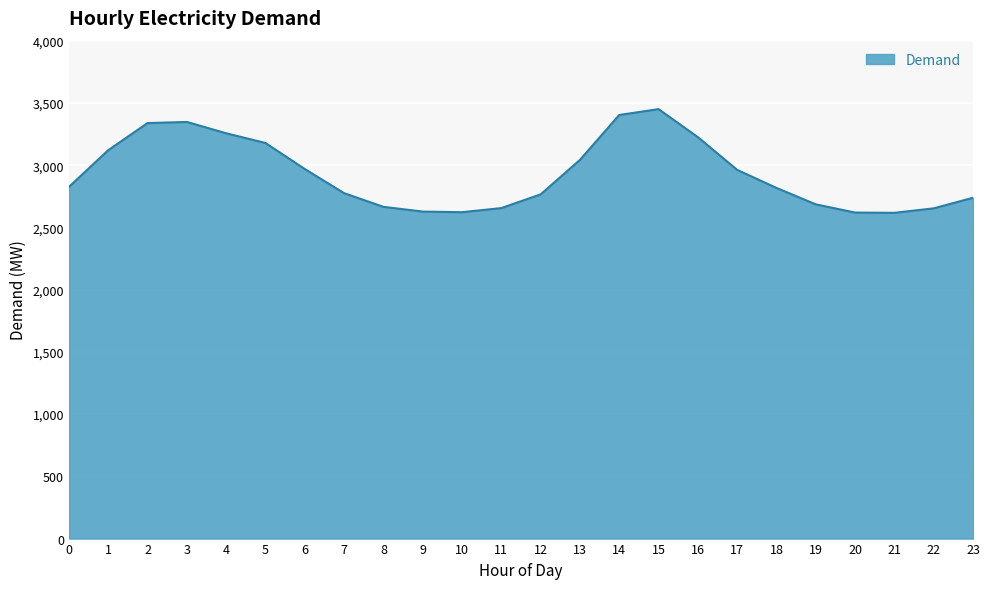

What is the ratio of the value at 5 to the value at 13?

1.0